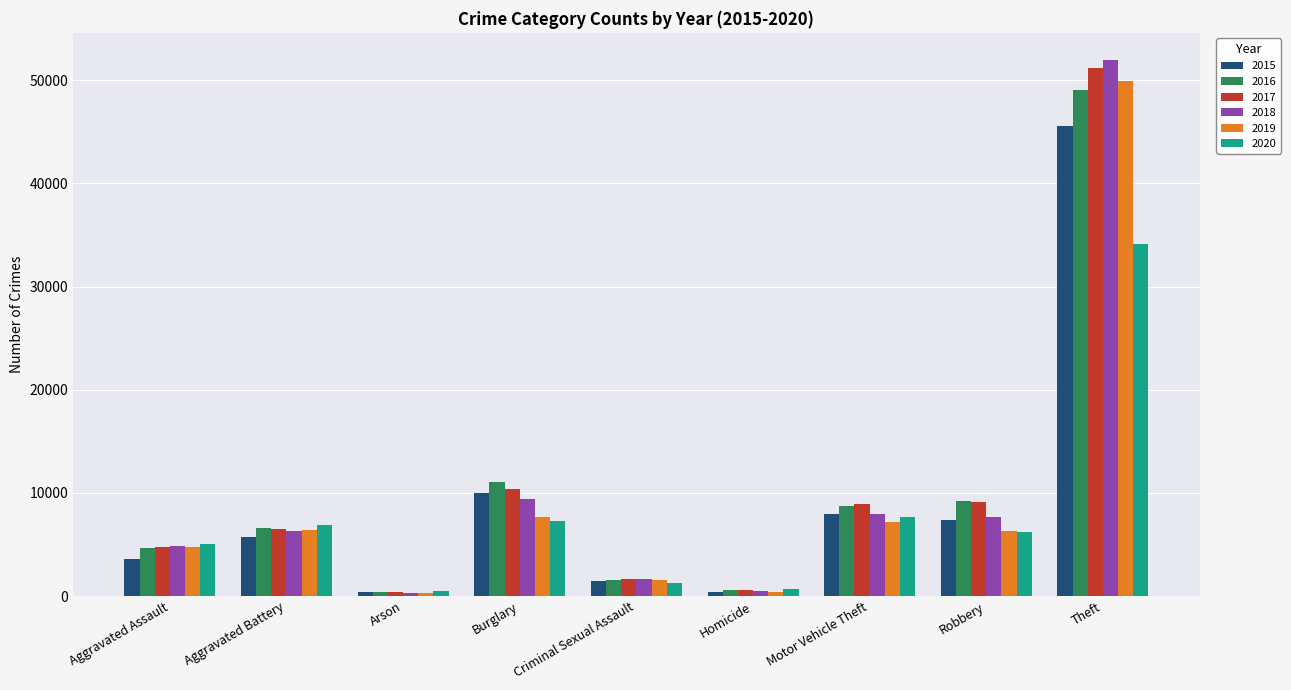

At which category is the sum across all series the highest?

Theft